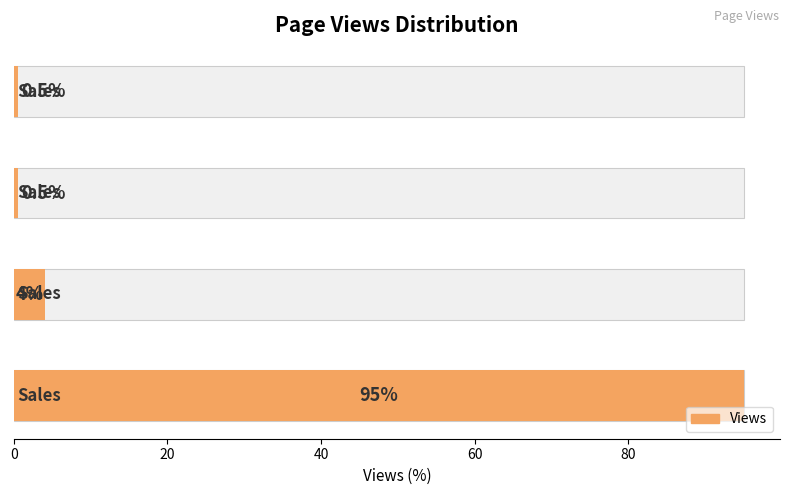

How many series are shown in this chart?

1